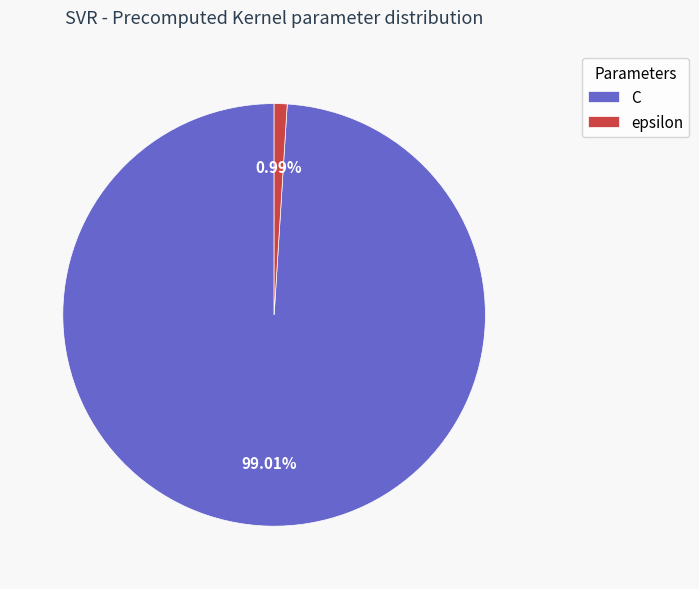

True or false: epsilon accounts for 13% of the total.

False